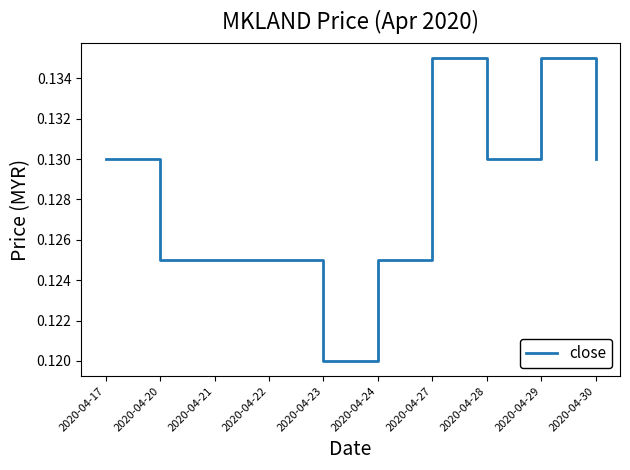

True or false: the data shows 0.2 at 2020-04-29.

False